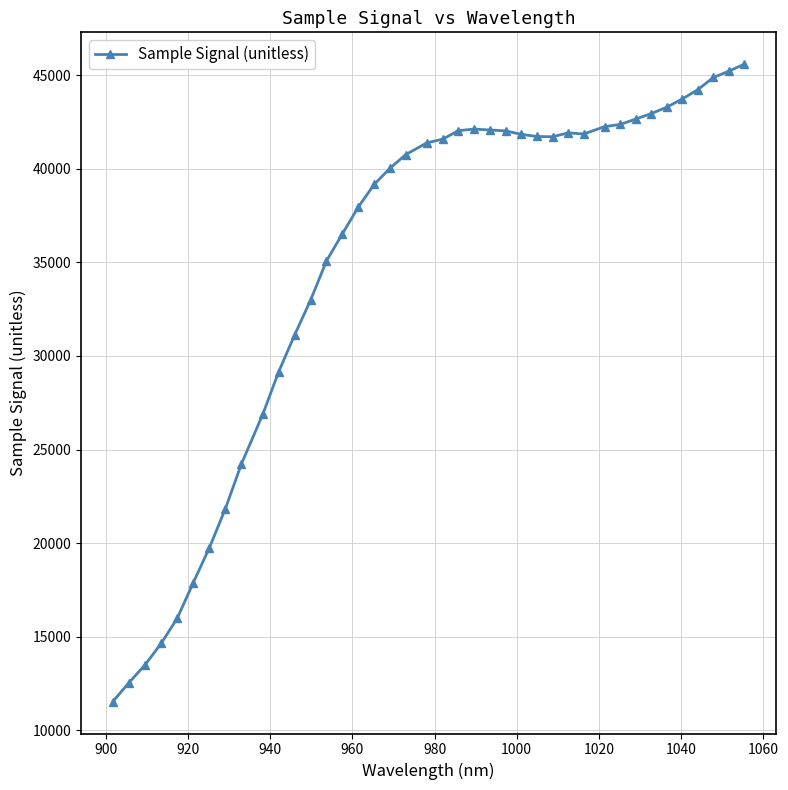

True or false: the data has more than 1 interior local peaks.

True